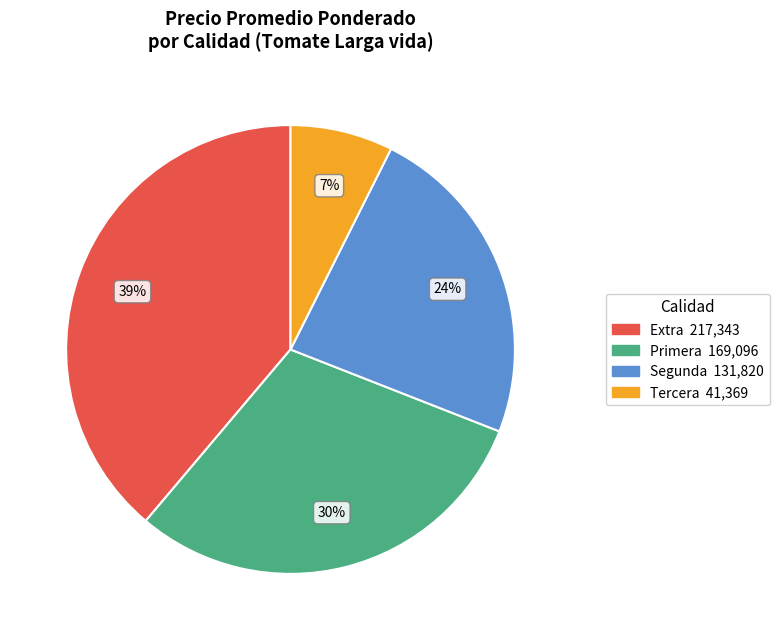

How many segments does this pie chart have?

4